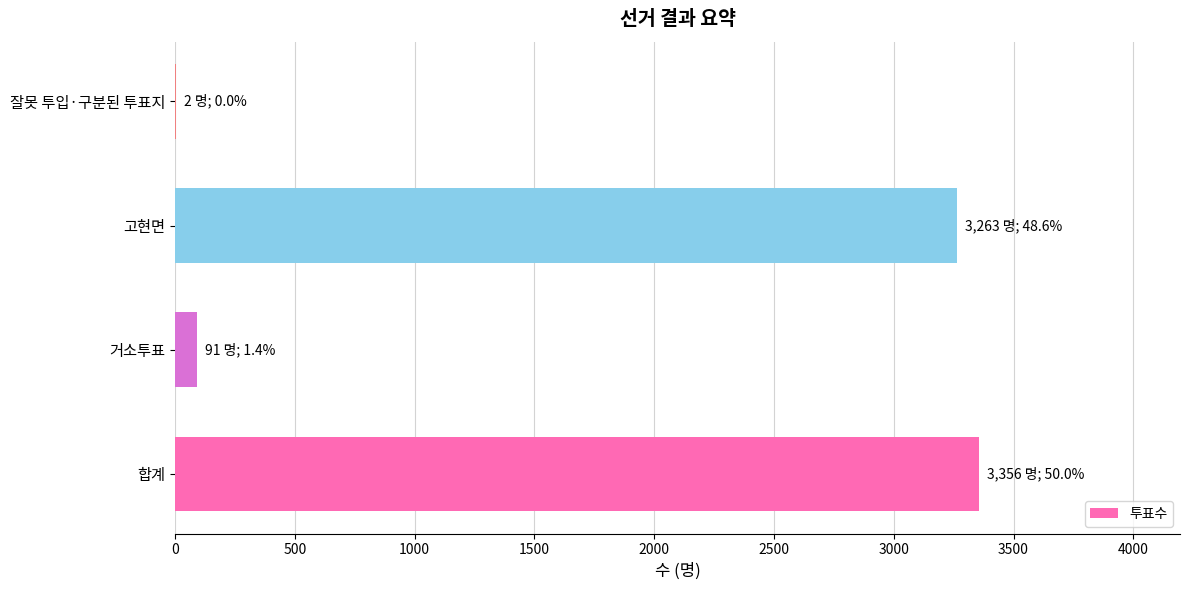

Approximately how many times larger is the value at 합계 compared to 고현면?

1.0